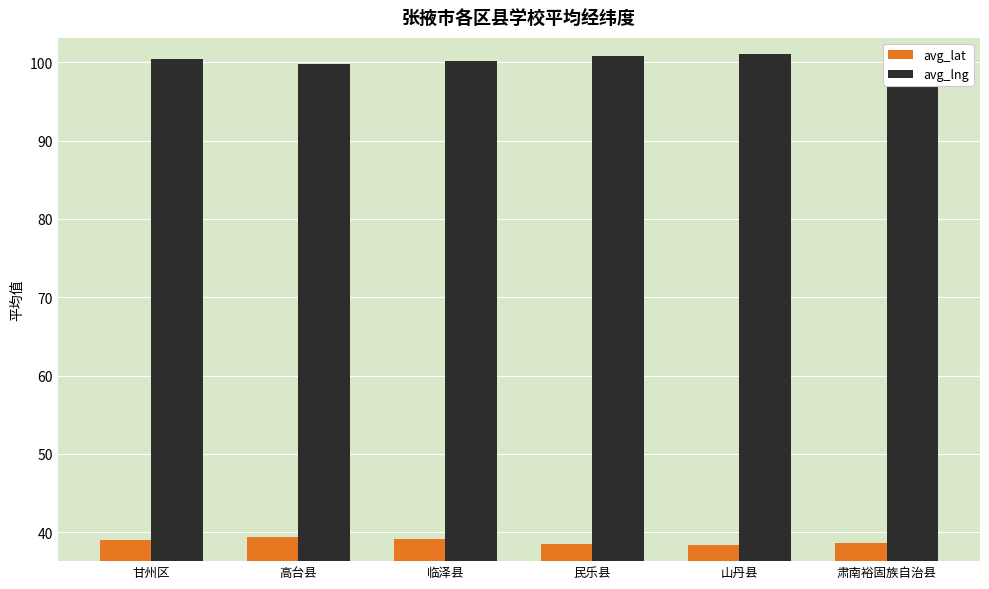

Which has a higher value, 肃南裕固族自治县 or 临泽县?

临泽县